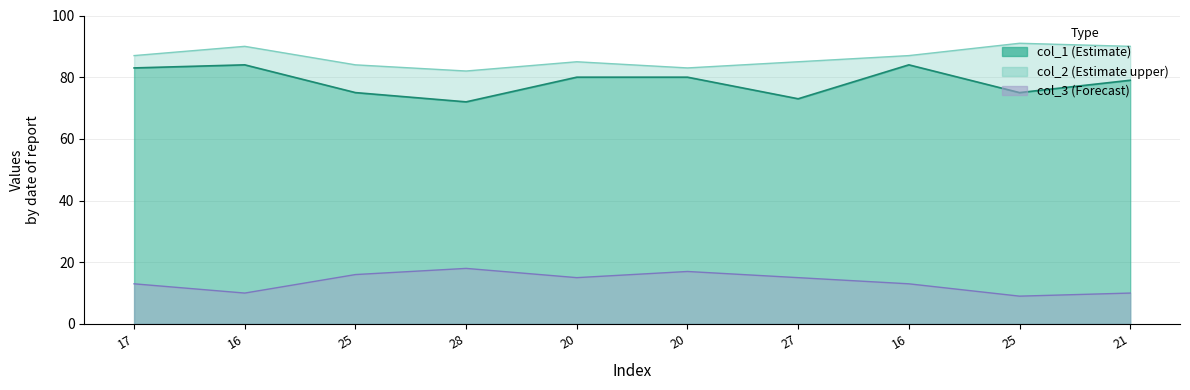

What is the label of the 3rd point from the right?

16